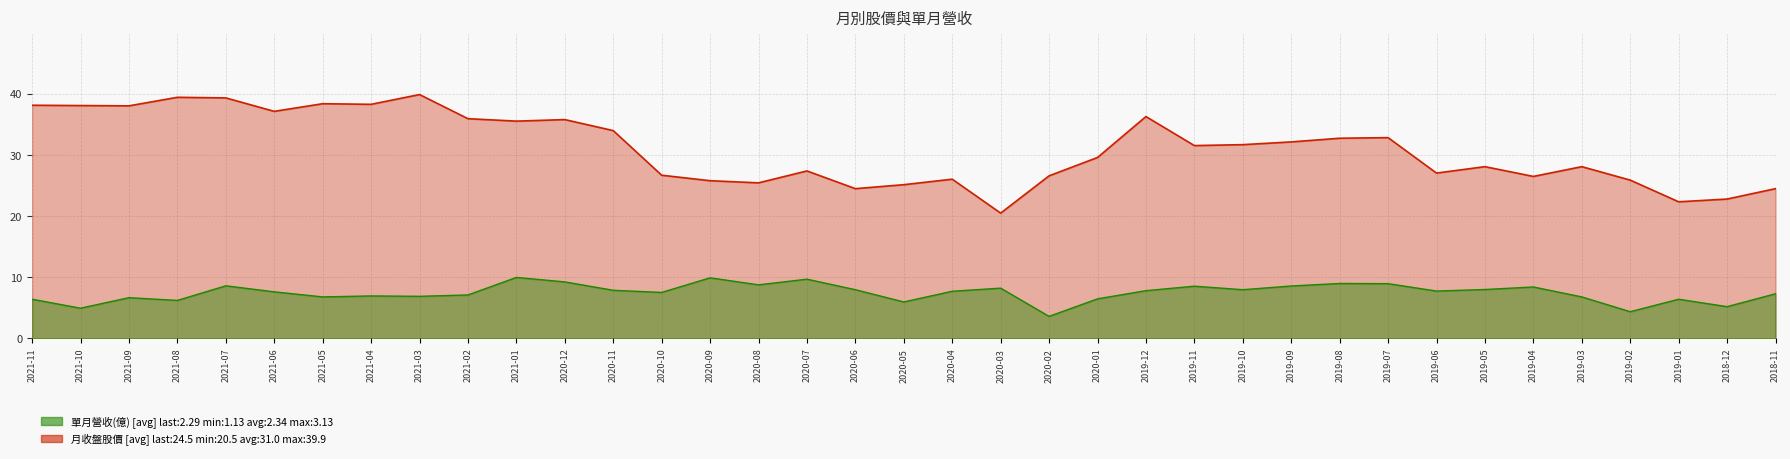

Which category has the highest value across all series?

2021-03